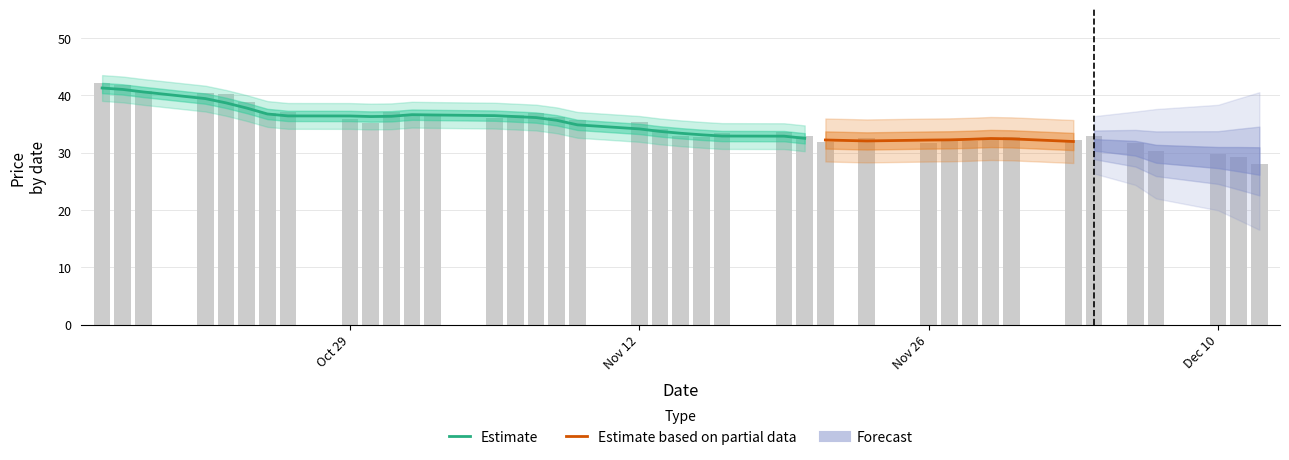

How many data points in price are less than 33?

18